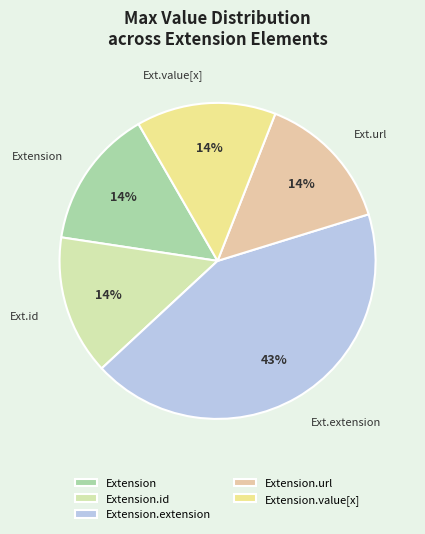

Count the number of slices in the pie.

5